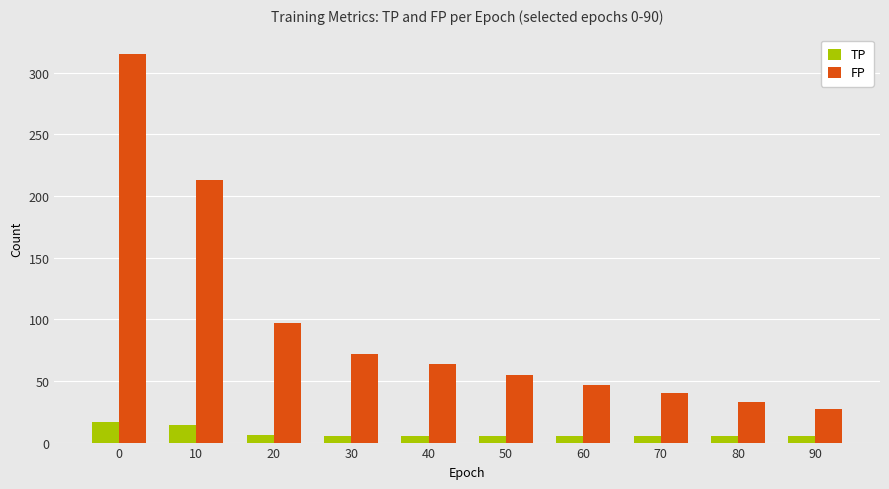

Rank the series at 50 from highest to lowest value.

FP, TP